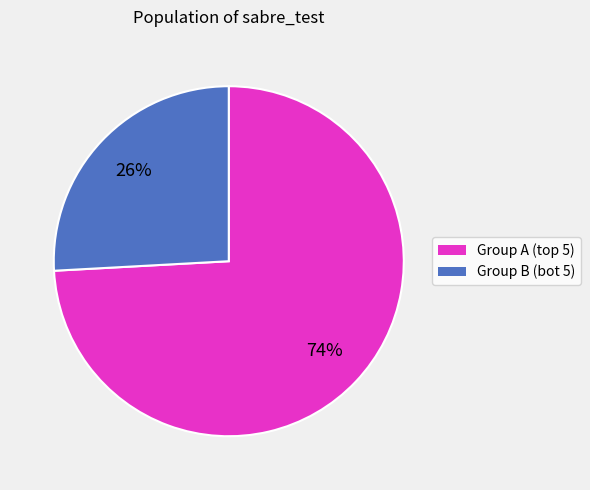

Is there a majority slice in this chart?

Yes